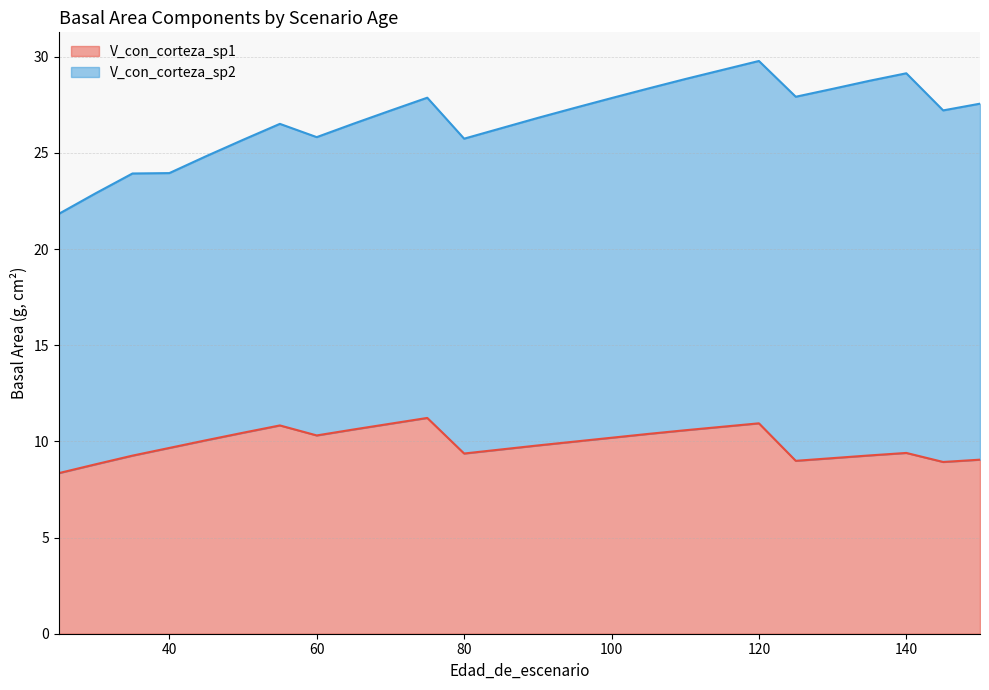

What is the spread (max minus min) of values at 25?

5.1